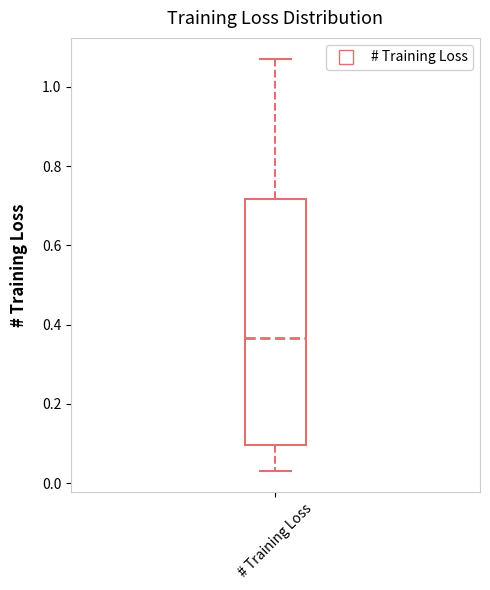

Where does the lower whisker of the box for # Training Loss end on the y-axis? The values are not printed on the chart, so give them approximately, as read against the axis.

0.04